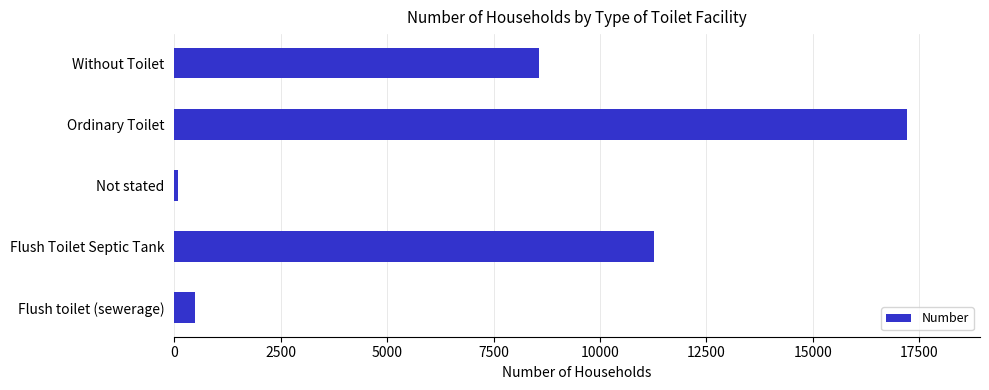

At which category does the chart reach its minimum across all series?

Not stated